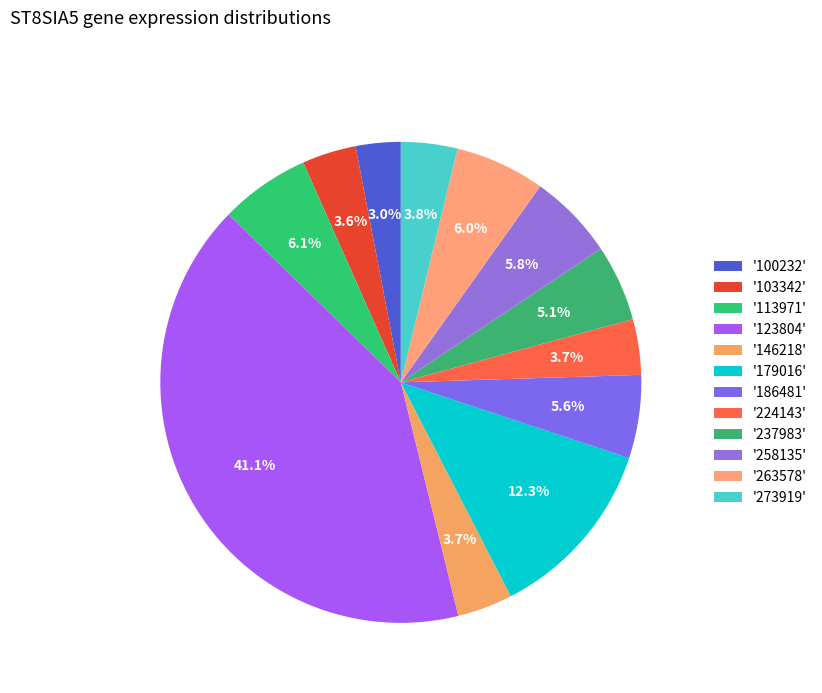

Does any single category account for the majority?

No